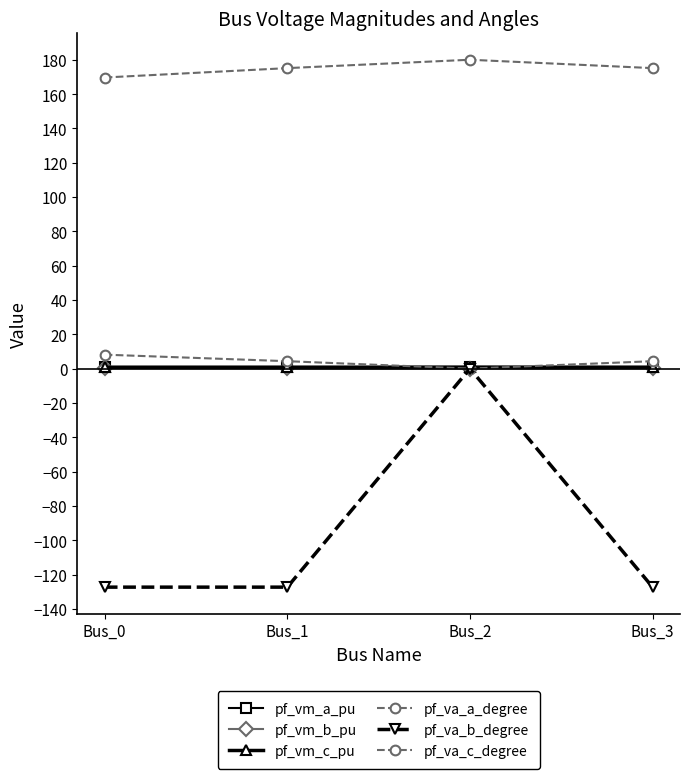

True or false: pf_vm_c_pu and pf_vm_b_pu intersect in this chart.

False